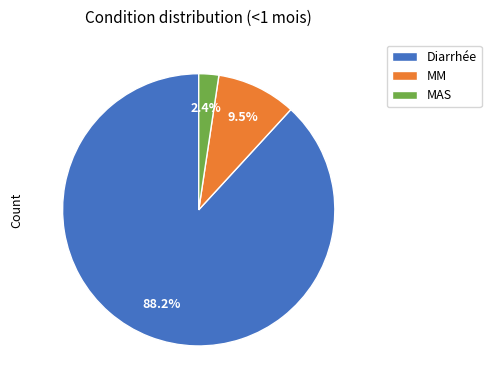

Do Diarrhée and MAS together represent more than half of the pie?

Yes